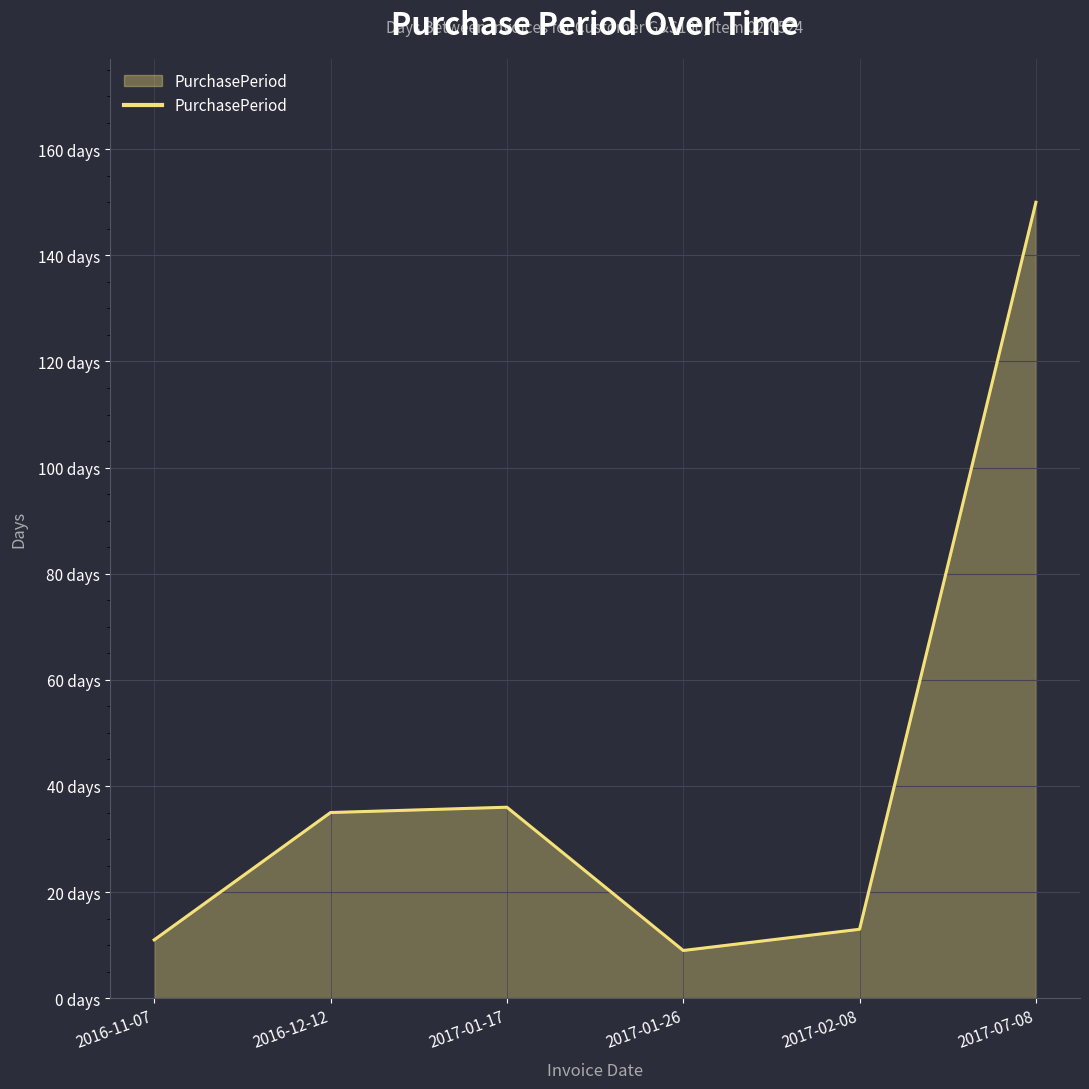

What is the difference between the maximum and minimum values?

141